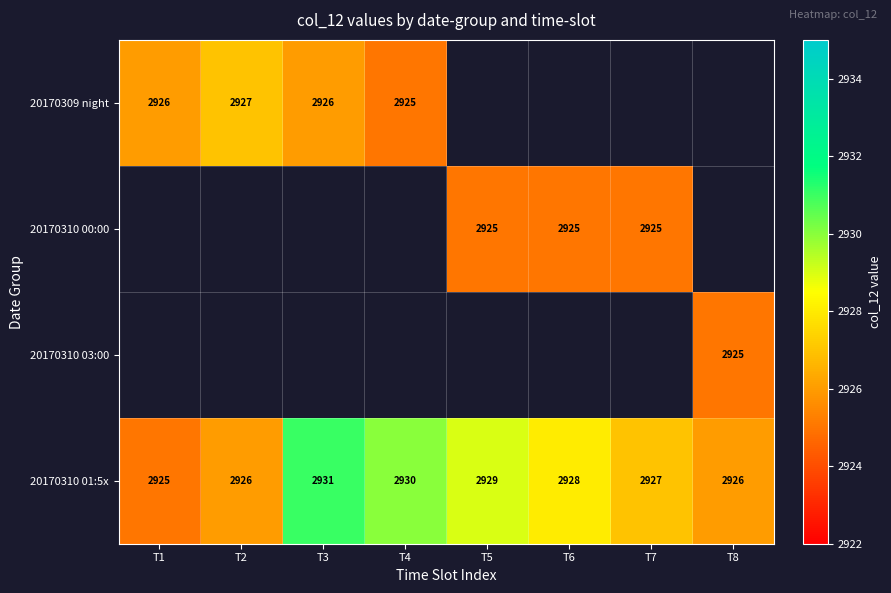

Which category has the highest value in the 20170310 01:5x series?

T3